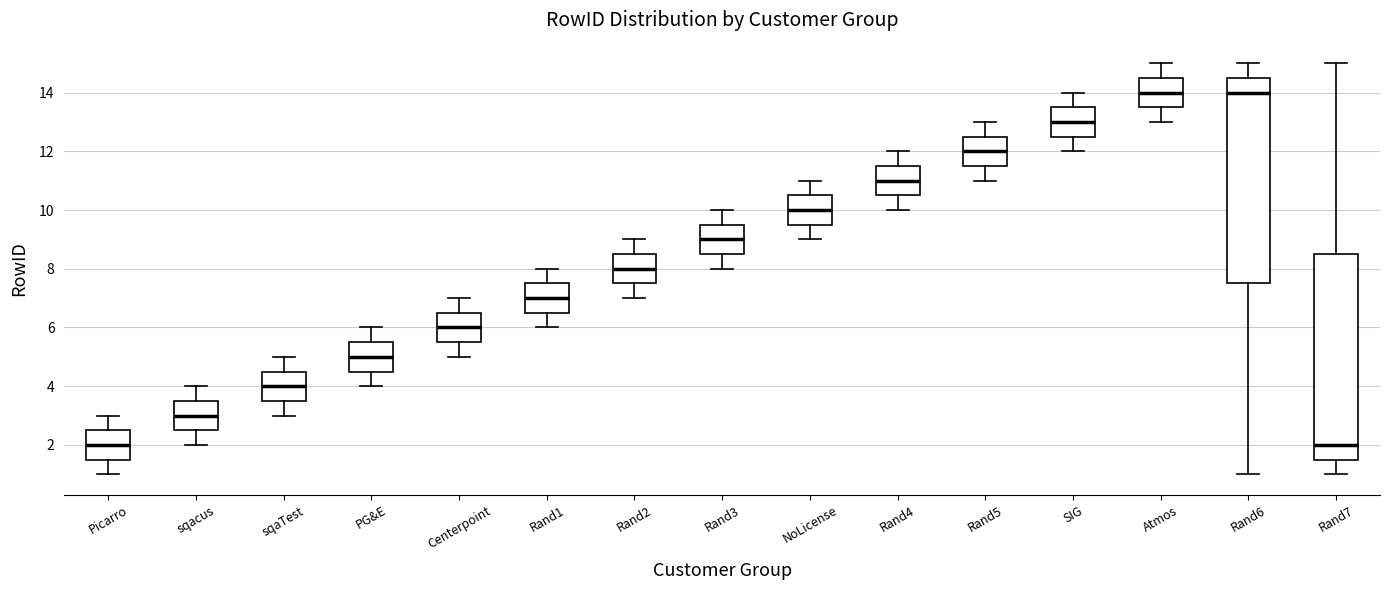

Reading left to right, transcribe this box plot: for each box, give where its median line is, the range the box spans, and where its two whiskers end, as read against the y-axis. The values are not printed on the chart, so give them approximately, as read against the axis.

Picarro: median 2.0, box 1.6 to 2.6, whiskers 1.0 to 3.0
sqacus: median 3.0, box 2.6 to 3.6, whiskers 2.0 to 4.0
sqaTest: median 4.0, box 3.6 to 4.6, whiskers 3.0 to 5.0
PG&E: median 5.0, box 4.6 to 5.6, whiskers 4.0 to 6.0
Centerpoint: median 6.0, box 5.6 to 6.6, whiskers 5.0 to 7.0
Rand1: median 7.0, box 6.6 to 7.6, whiskers 6.0 to 8.0
Rand2: median 8.0, box 7.6 to 8.6, whiskers 7.0 to 9.0
Rand3: median 9.0, box 8.6 to 9.6, whiskers 8.0 to 10.0
NoLicense: median 10.0, box 9.6 to 10.6, whiskers 9.0 to 11.0
Rand4: median 11.0, box 10.6 to 11.6, whiskers 10.0 to 12.0
Rand5: median 12.0, box 11.6 to 12.6, whiskers 11.0 to 13.0
SIG: median 13.0, box 12.6 to 13.6, whiskers 12.0 to 14.0
Atmos: median 14.0, box 13.6 to 14.6, whiskers 13.0 to 15.0
Rand6: median 14.0, box 7.6 to 14.6, whiskers 1.0 to 15.0
Rand7: median 2.0, box 1.6 to 8.6, whiskers 1.0 to 15.0